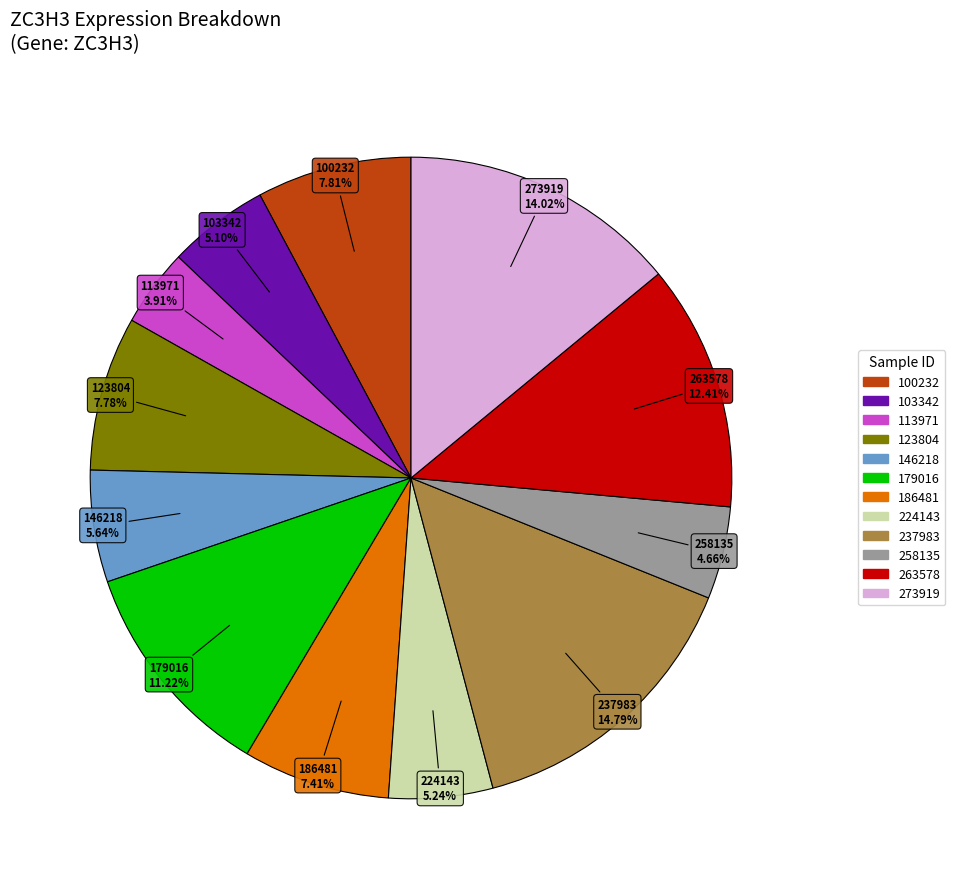

To the nearest percent, what is the difference between the 179016 and 263578 slice percentages?

1%